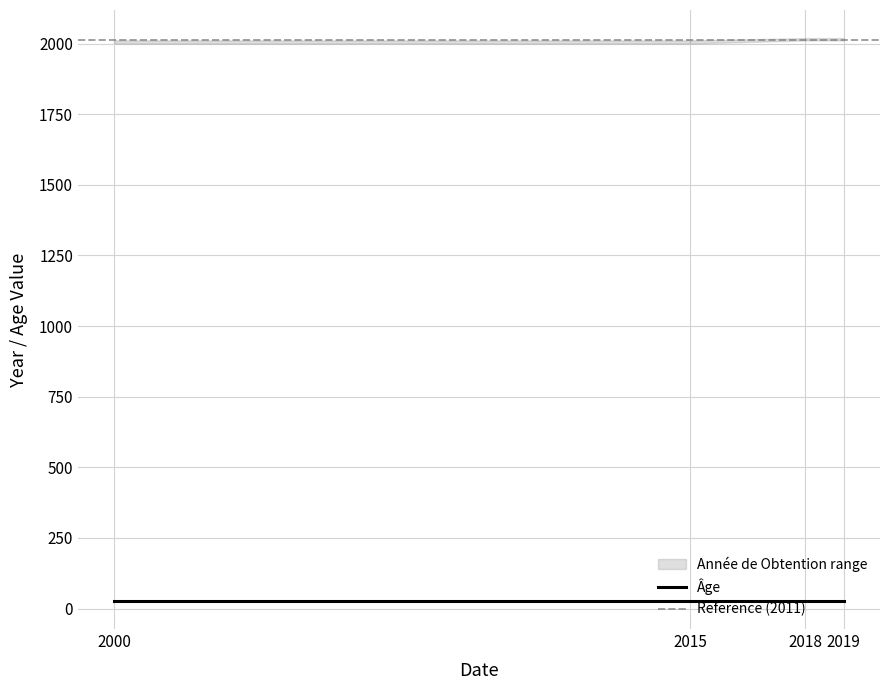

What is the value of the Âge point at the 3rd from the left?

27